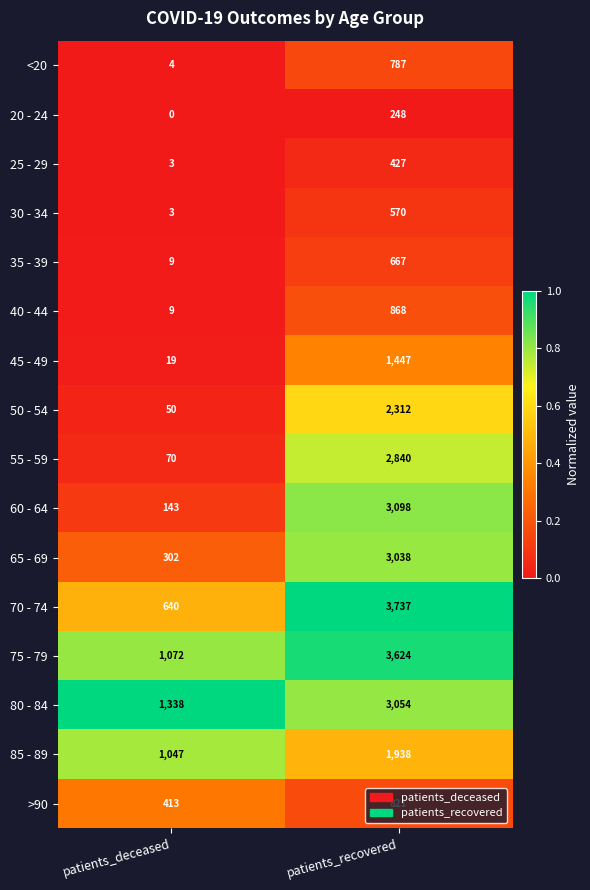

Between patients_deceased and patients_recovered, which series saw the biggest shift?

70 - 74